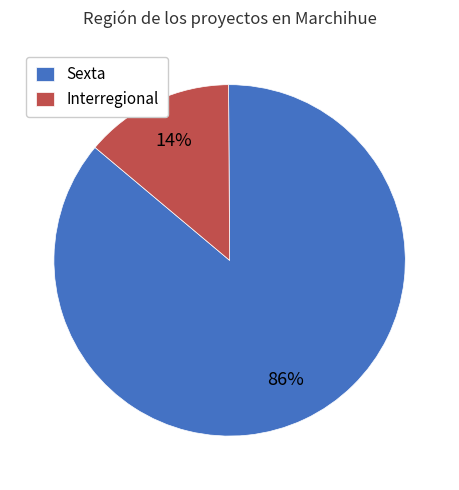

To the nearest percent, what is the combined percentage of Sexta and Interregional?

100%